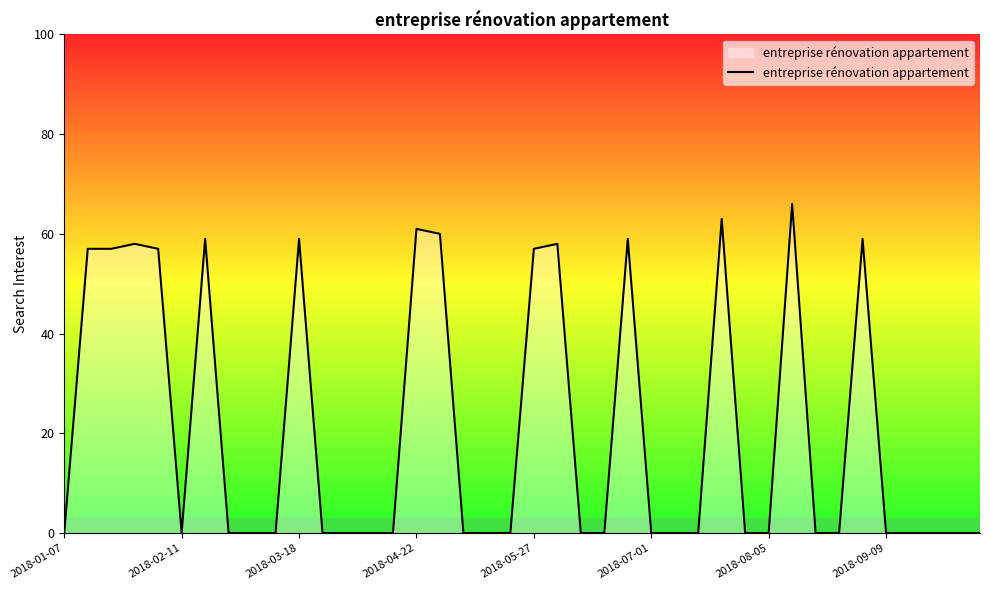

What is the maximum value shown in the chart?

66